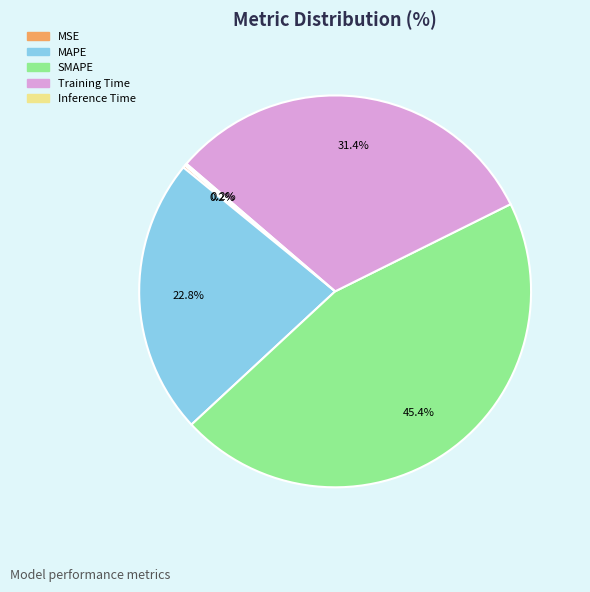

Does MAPE represent more than half of the total?

No